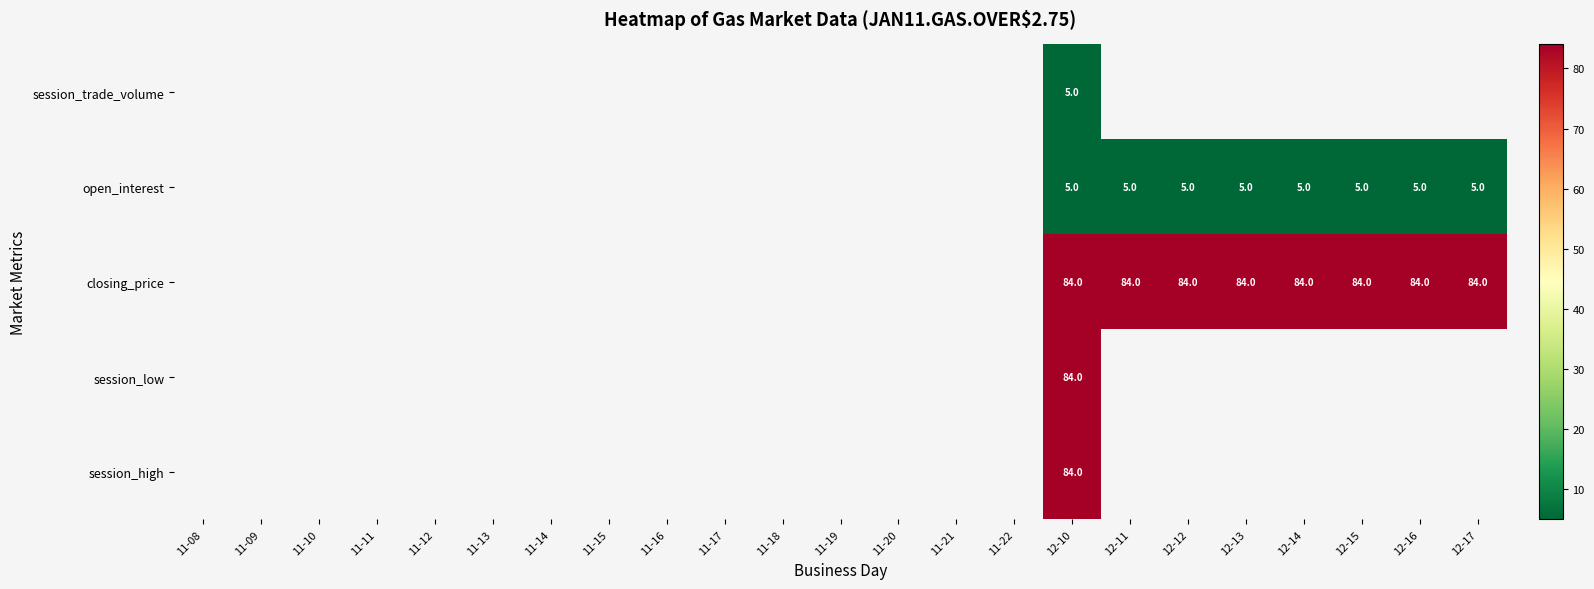

What is the maximum value shown in the chart?

84.0